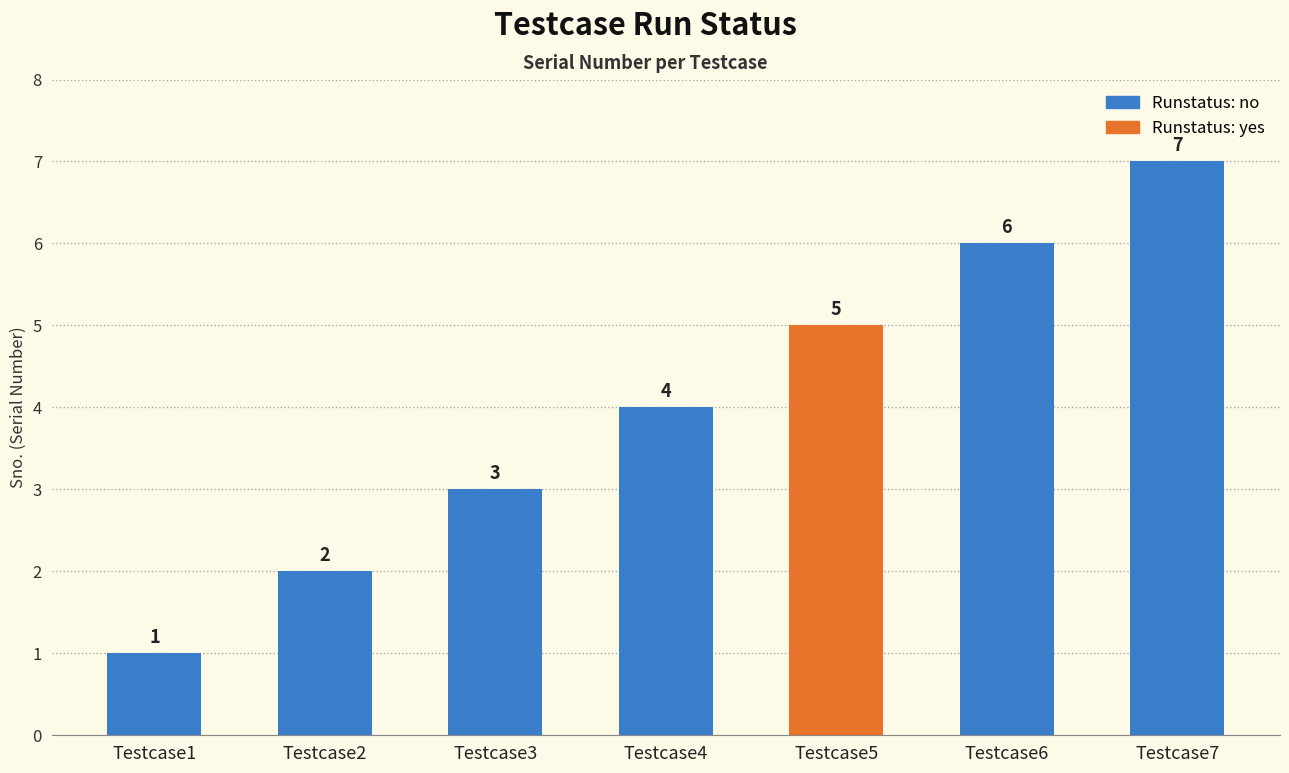

Are the bars grouped side by side (vs. stacked)?

No